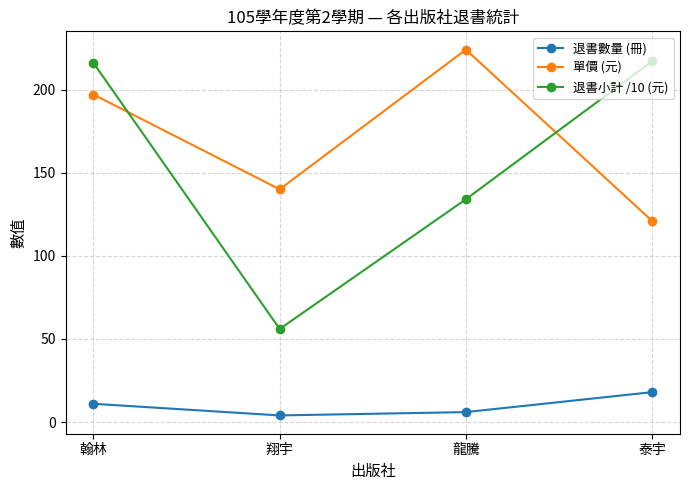

What is the total value across all series at 泰宇?

356